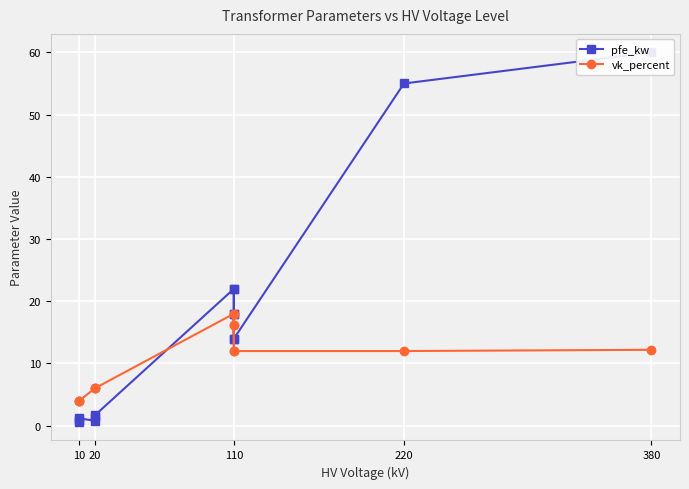

How many intersections are there between pfe_kw and vk_percent?

1